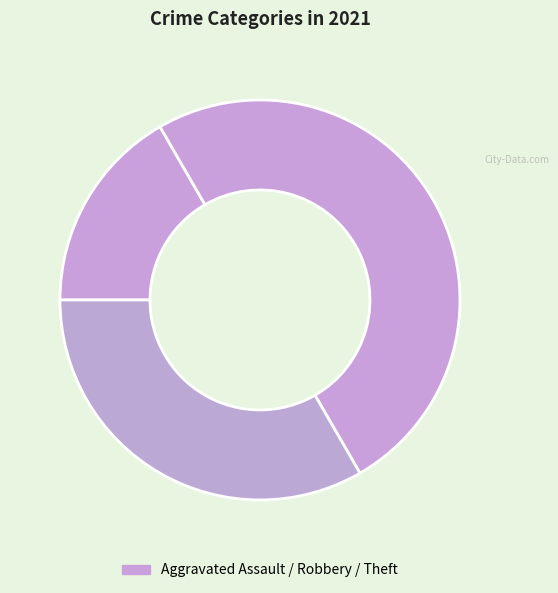

Which category has the biggest portion of the pie?

Robbery